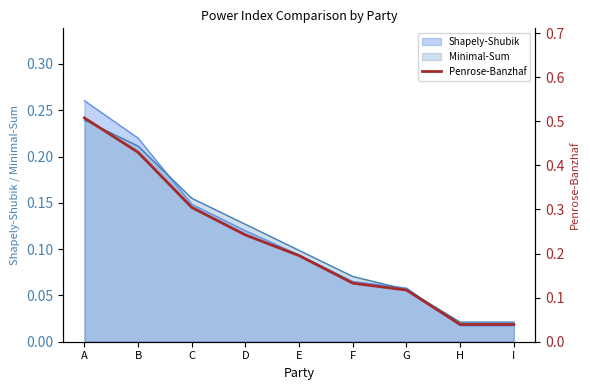

Reading right to left, transcribe all the data shown in this chart.

I=0.0	H=0.0	G=0.1	F=0.1	E=0.2	D=0.2	C=0.3	B=0.4	A=0.5